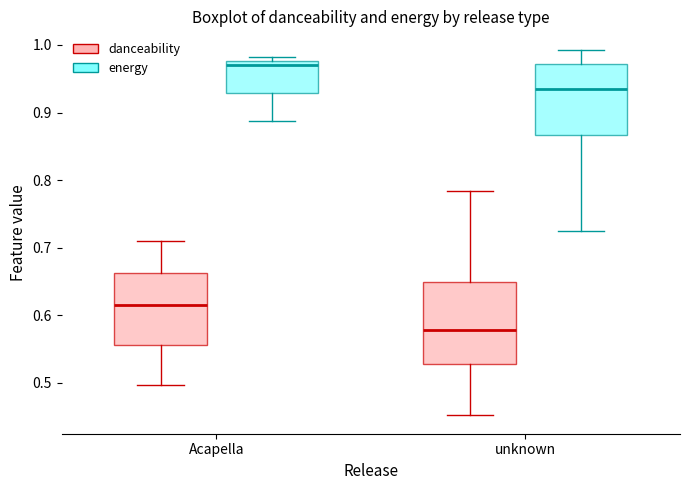

Where does the median line of the box for unknown (energy) sit on the y-axis? The values are not printed on the chart, so give them approximately, as read against the axis.

0.94